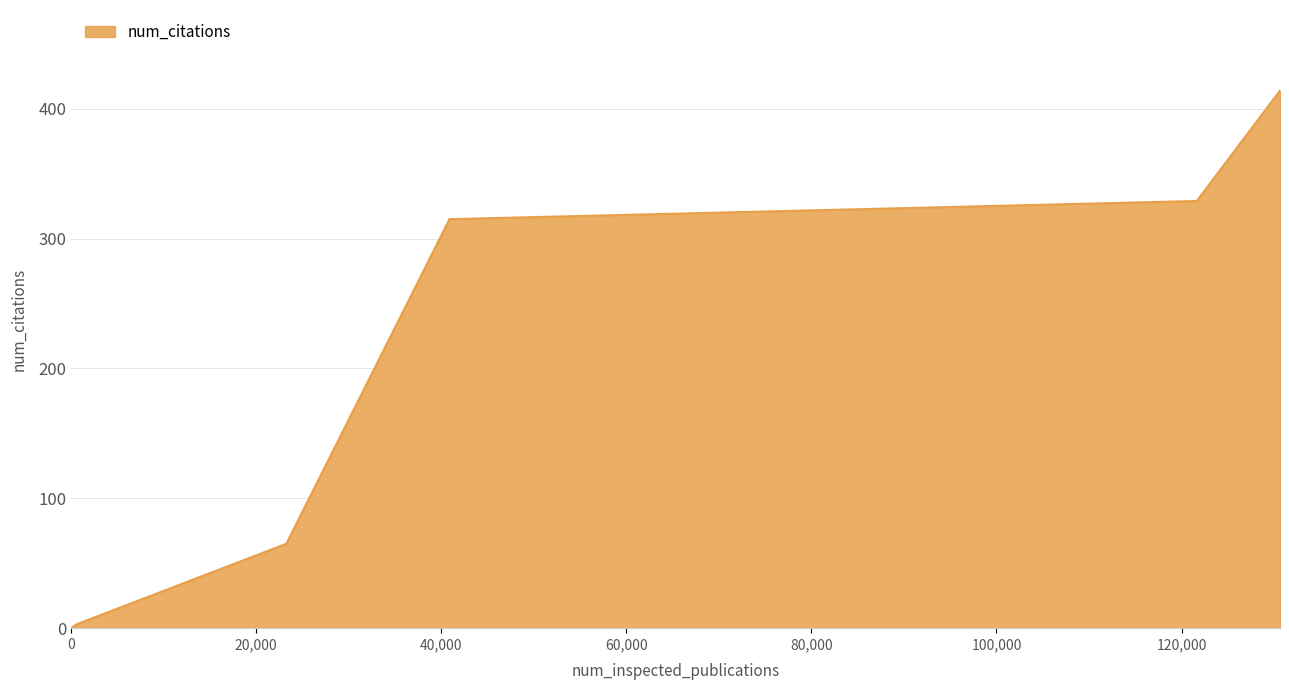

True or false: the data has more than 0 interior local peaks.

False